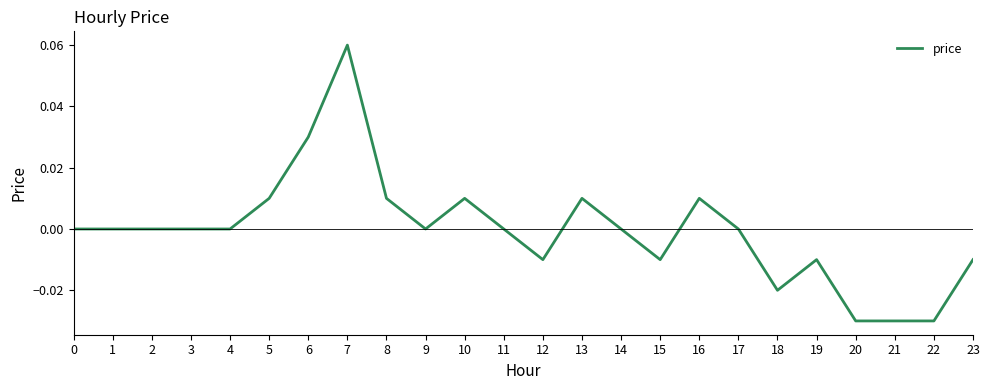

At which category does the chart reach its peak across all series?

7